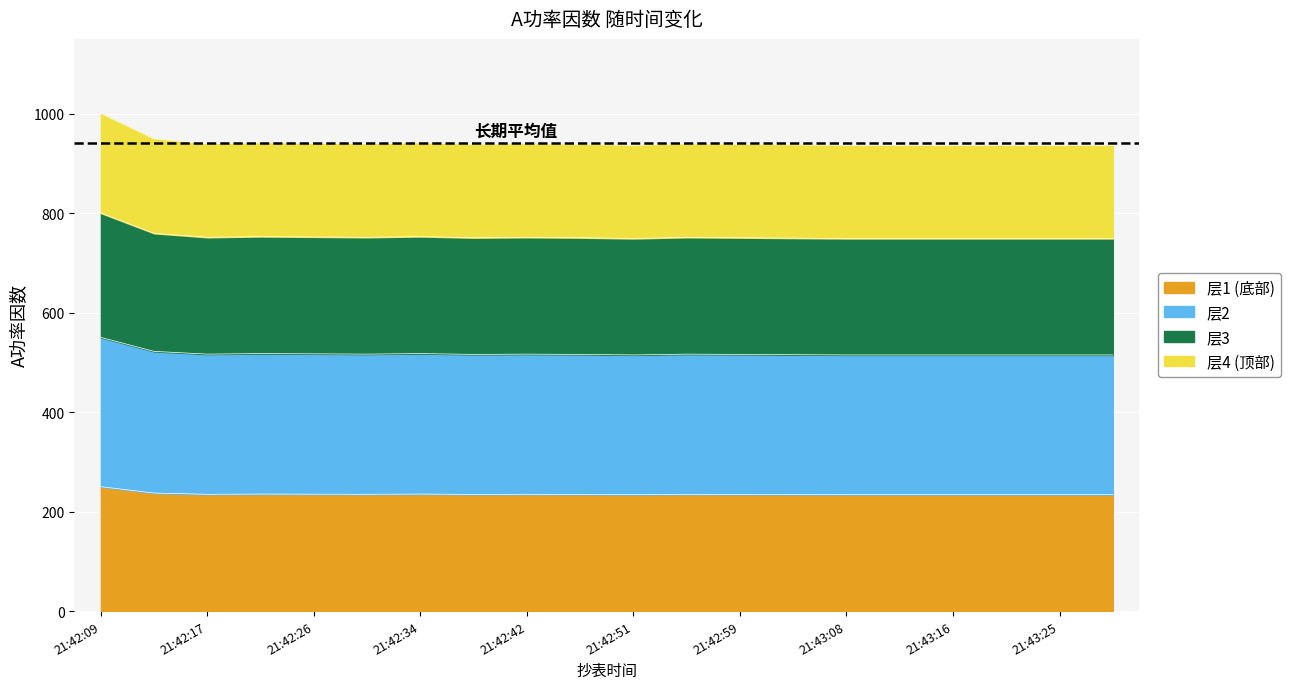

How many interior local valleys (lower than both neighbors) does the data have?

4